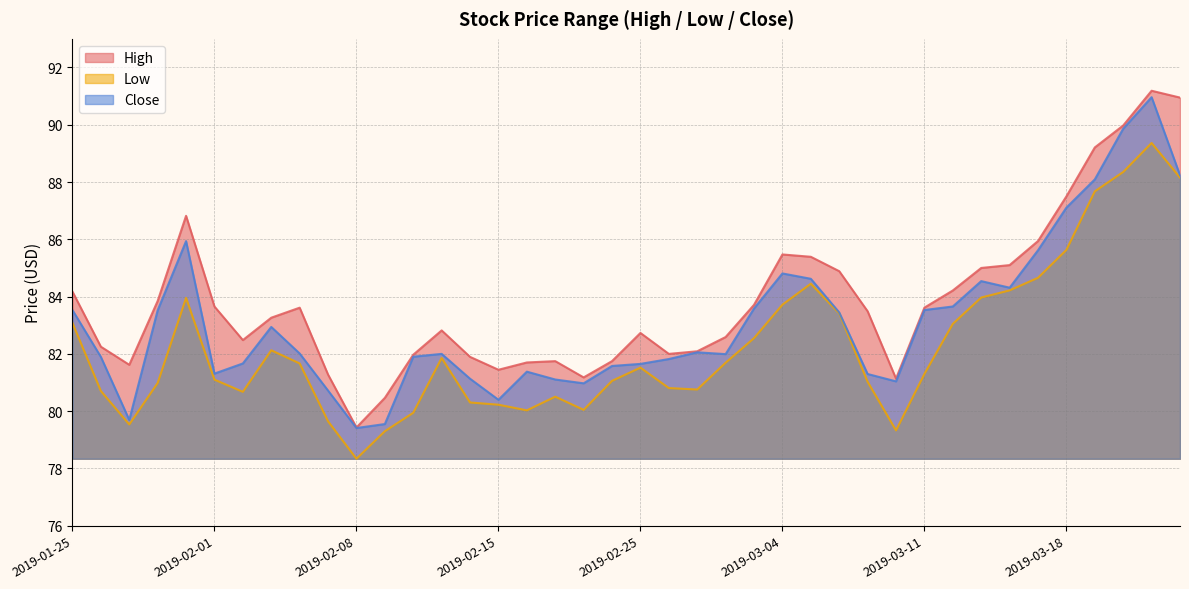

True or false: High and Low cross at least once.

False